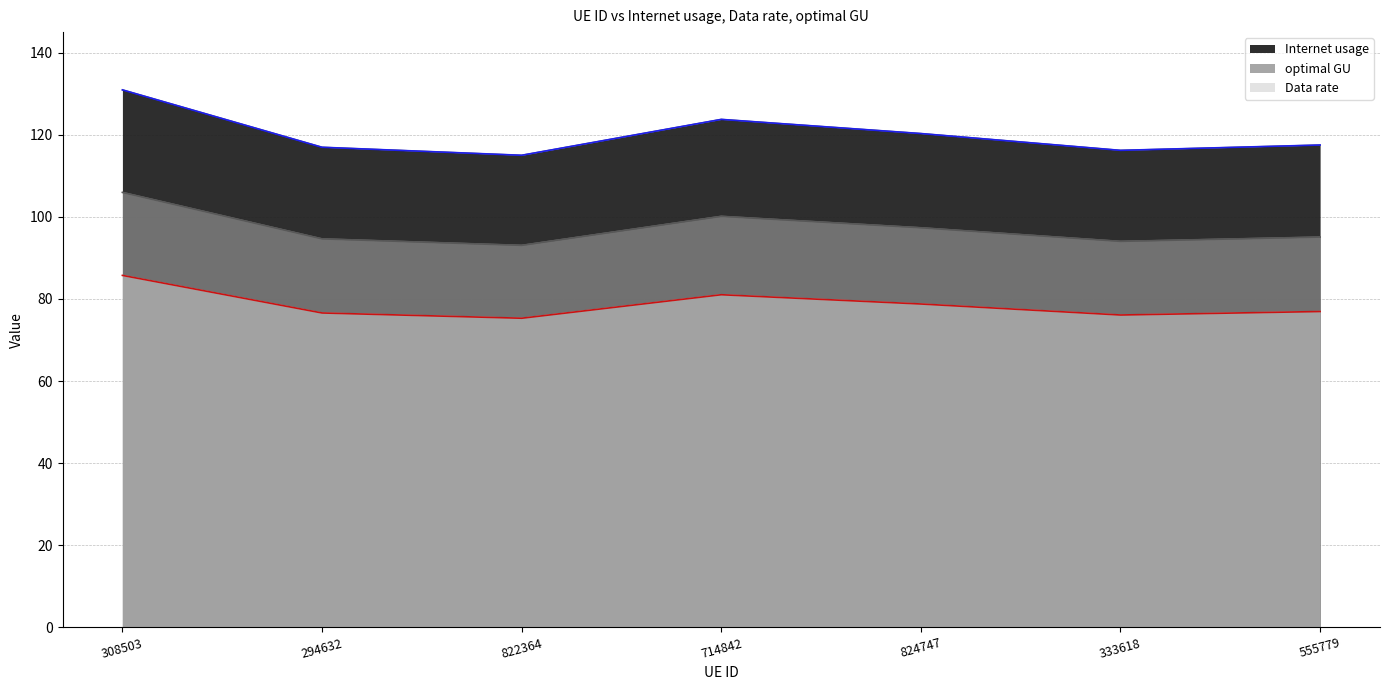

Which category has the highest value across all series?

308503